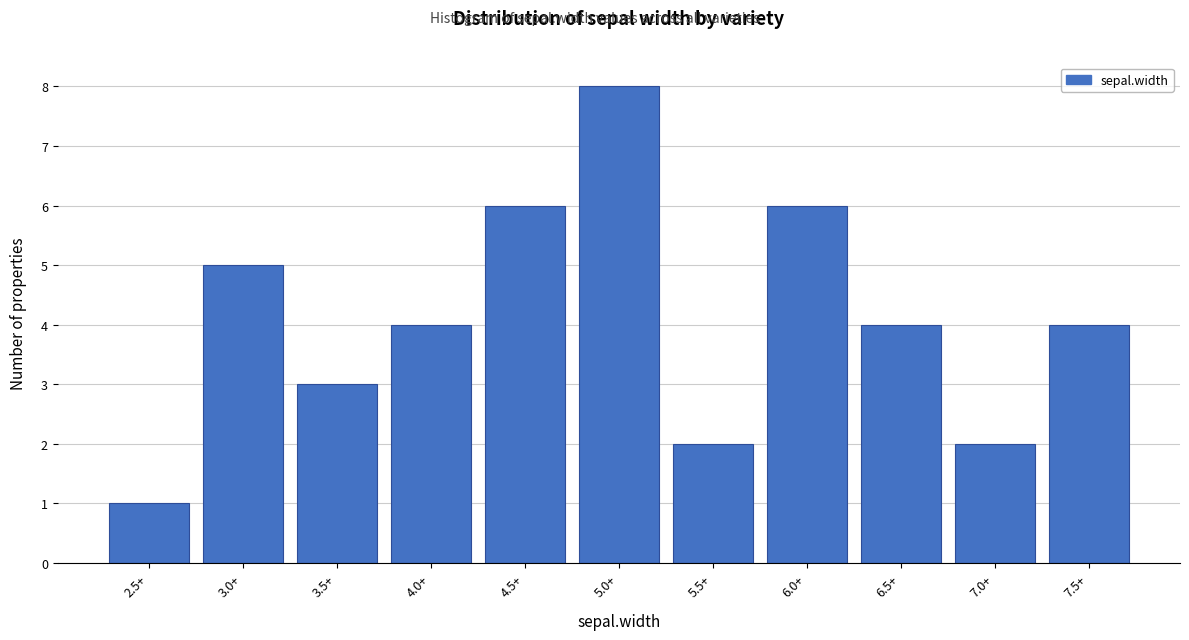

Reading left to right, extract all data points from this chart.

2.5+=1	3.0+=5	3.5+=3	4.0+=4	4.5+=6	5.0+=8	5.5+=2	6.0+=6	6.5+=4	7.0+=2	7.5+=4